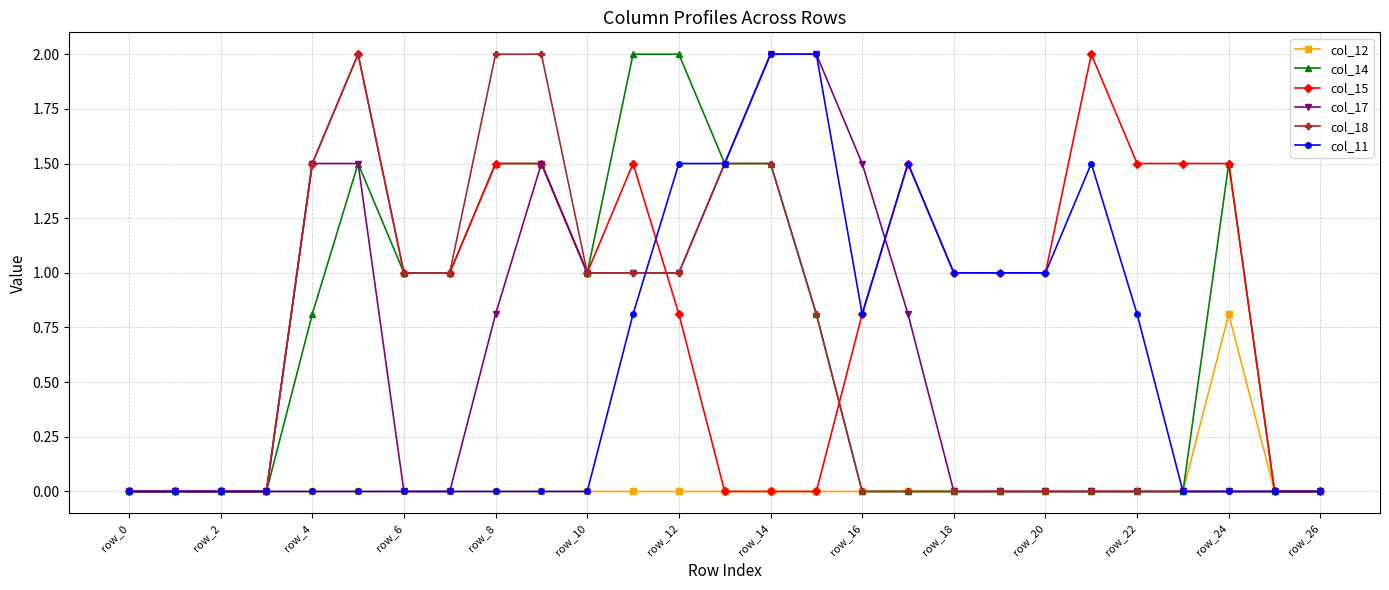

Which series has the largest total across all categories?

col_15